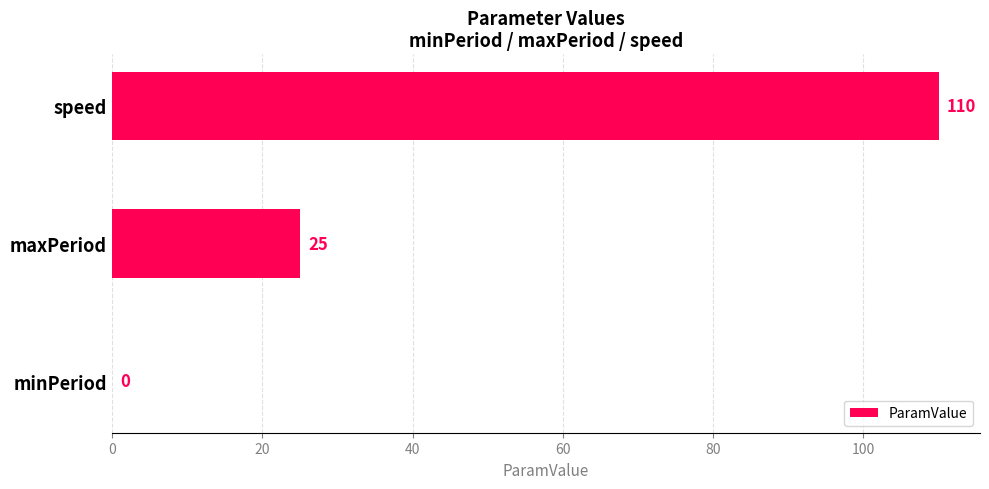

Reading top to bottom, what are all the values shown in this chart?

speed=110	maxPeriod=25	minPeriod=0